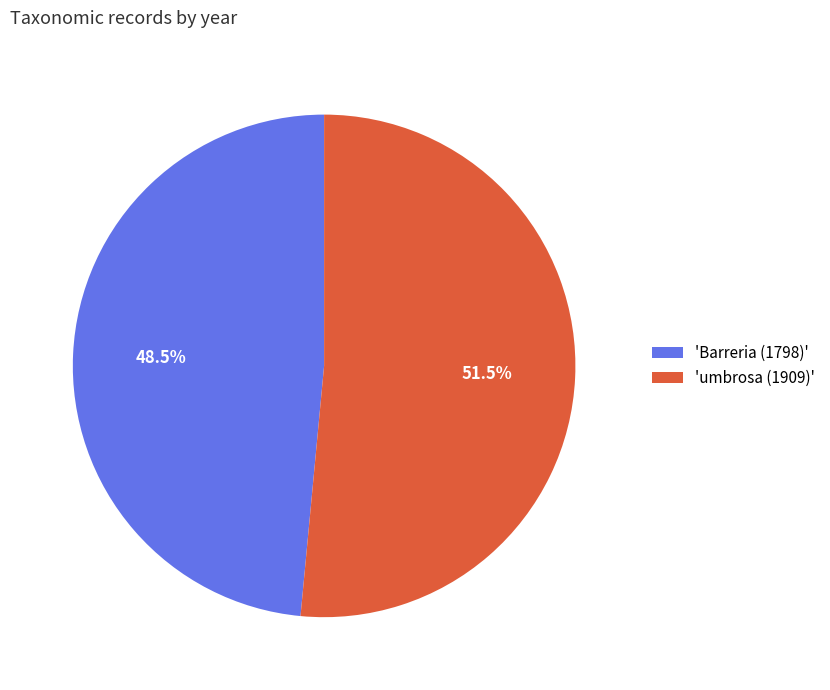

Rank the categories by value from lowest to highest.

'Barreria (1798)', 'umbrosa (1909)'